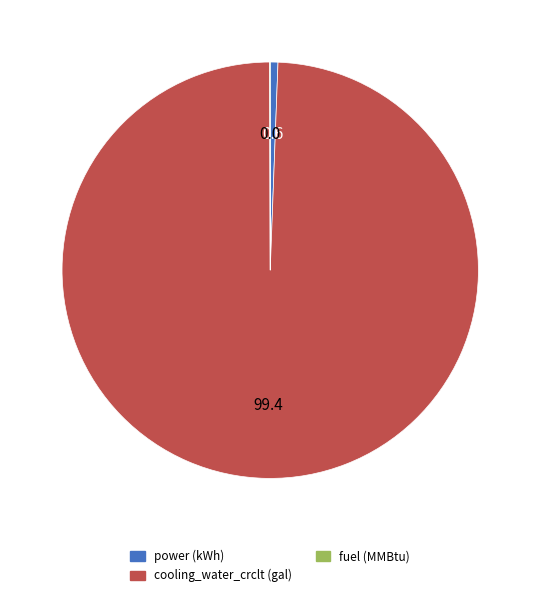

Is power (kWh) the majority of the pie?

No